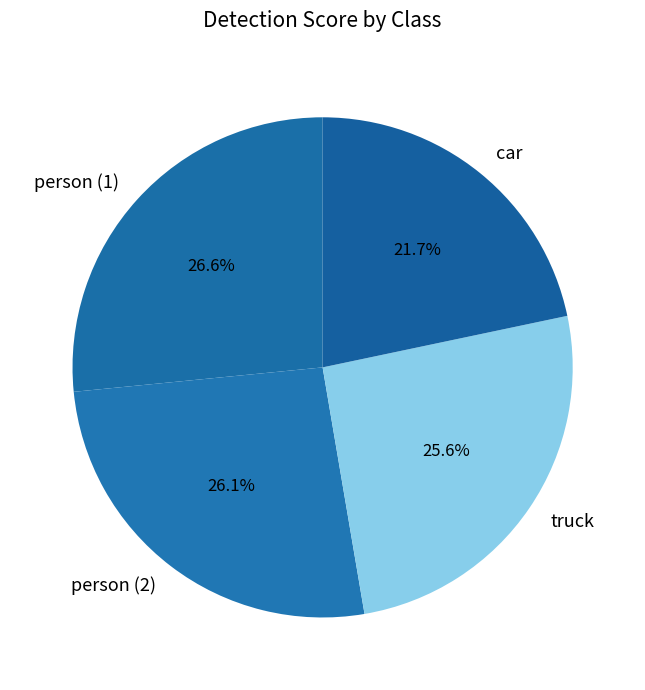

To the nearest percent, what is the difference between the largest and smallest slice percentages?

5%